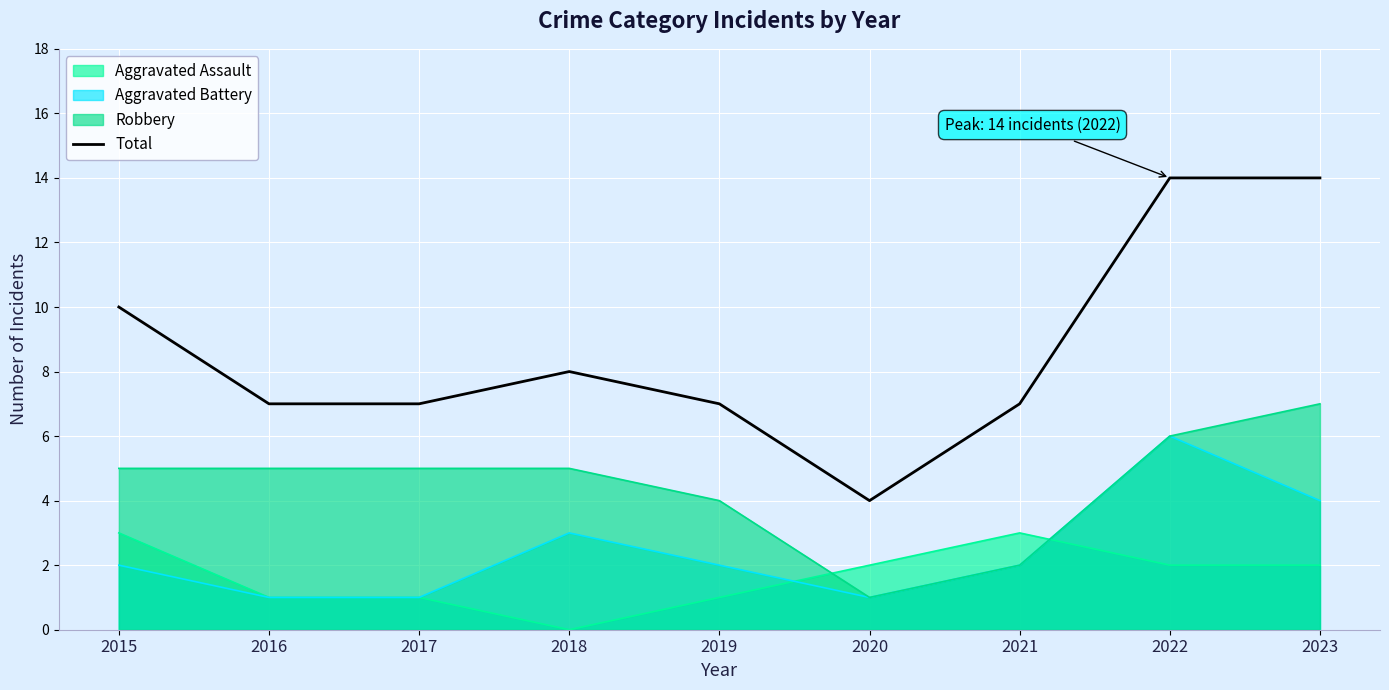

Reading left to right, list all the values displayed in this chart.

2015=10	2016=7	2017=7	2018=8	2019=7	2020=4	2021=7	2022=14	2023=14